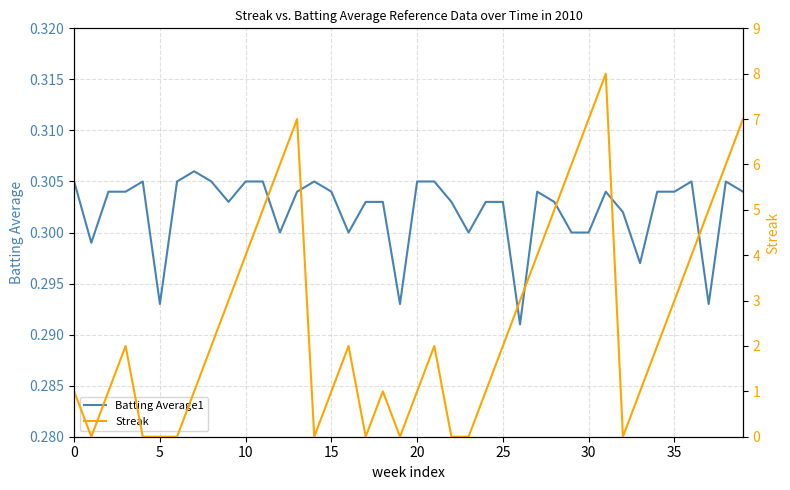

The Batting Average1 series shows 0.3 at 9. True or false?

True